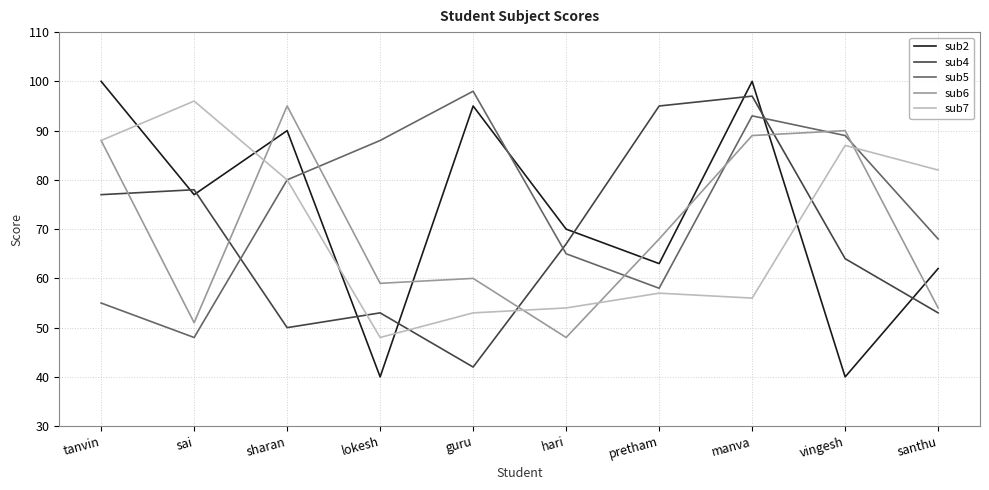

How many interior local peaks does the sub2 series have?

3